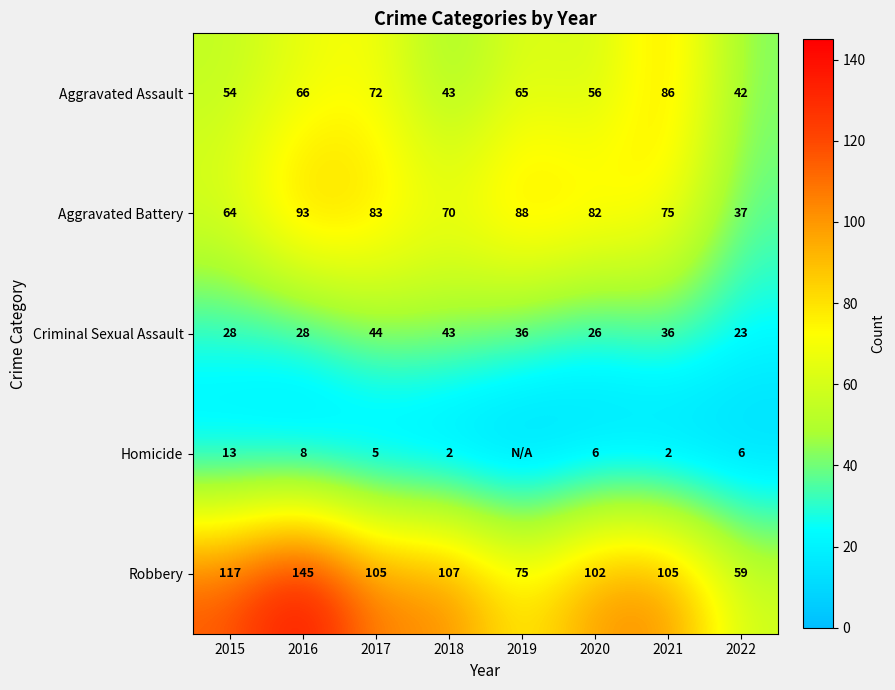

What is the difference between the maximum and minimum values in the Aggravated Assault series?

44